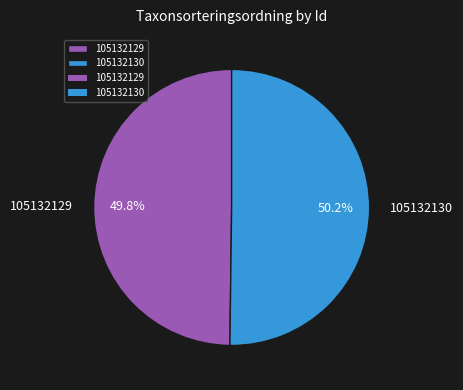

The 105132130 slice represents 50% of the pie. True or false?

True